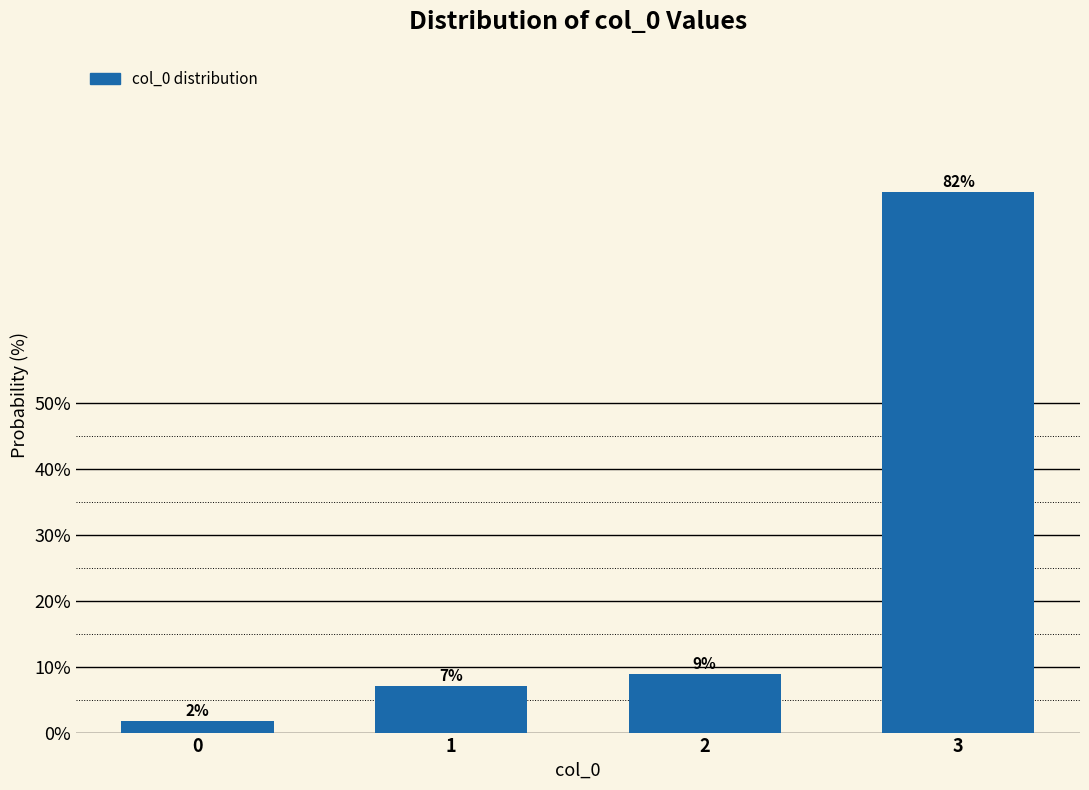

How many bars are there in total?

4